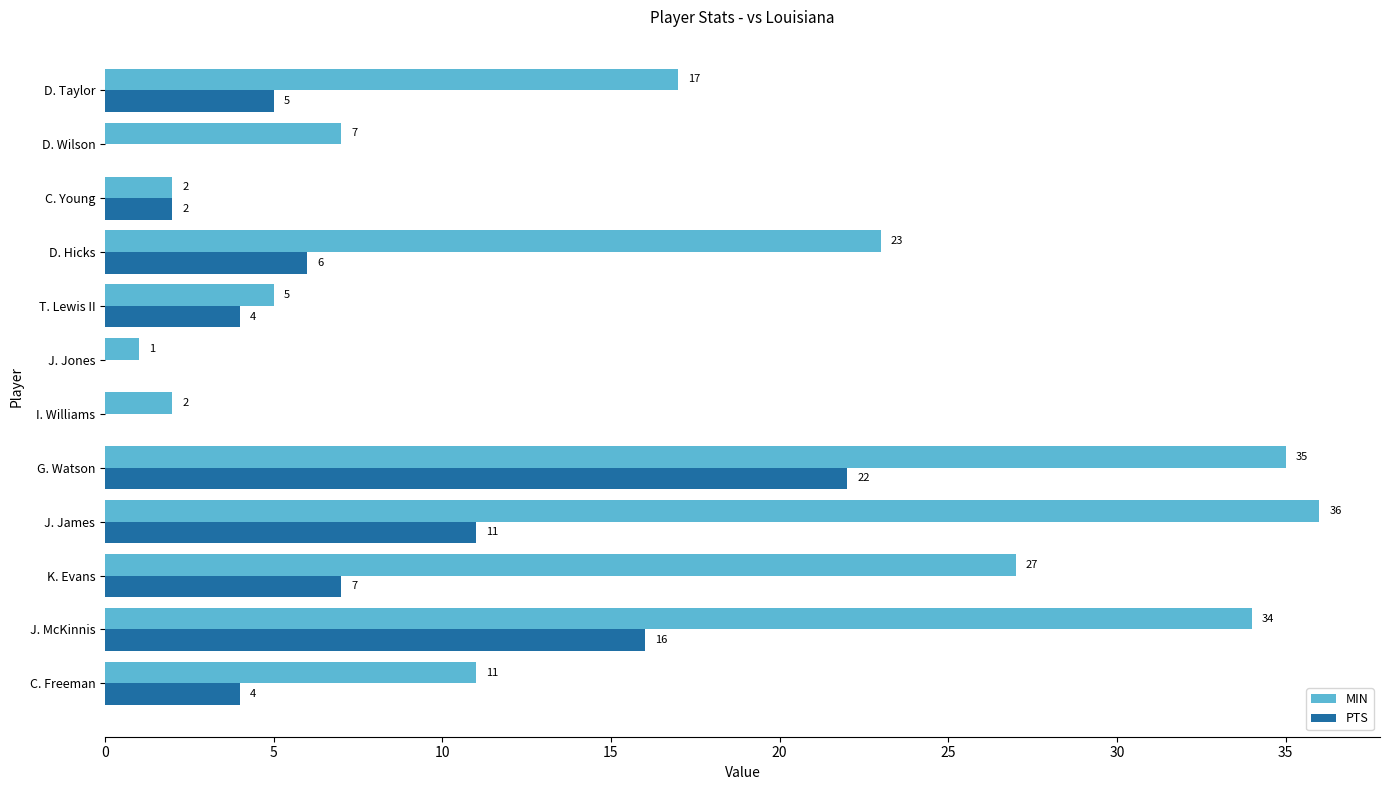

What are all the series names shown in the legend?

MIN, PTS